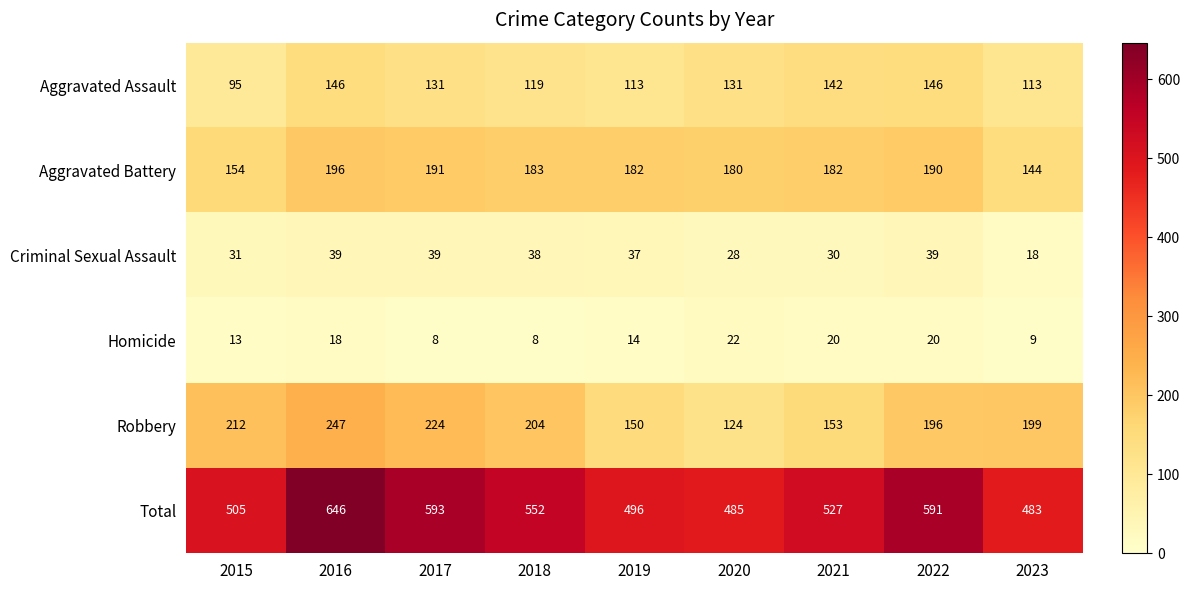

The Total series shows 716 at 2021. True or false?

False